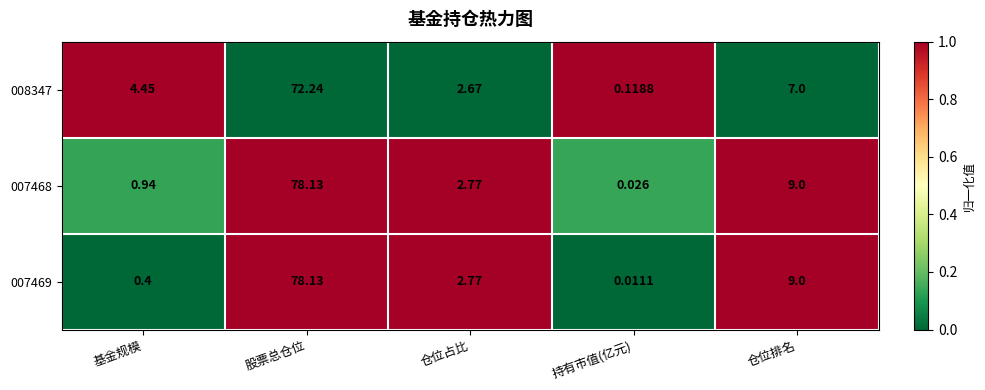

How many data points does each series have?

5